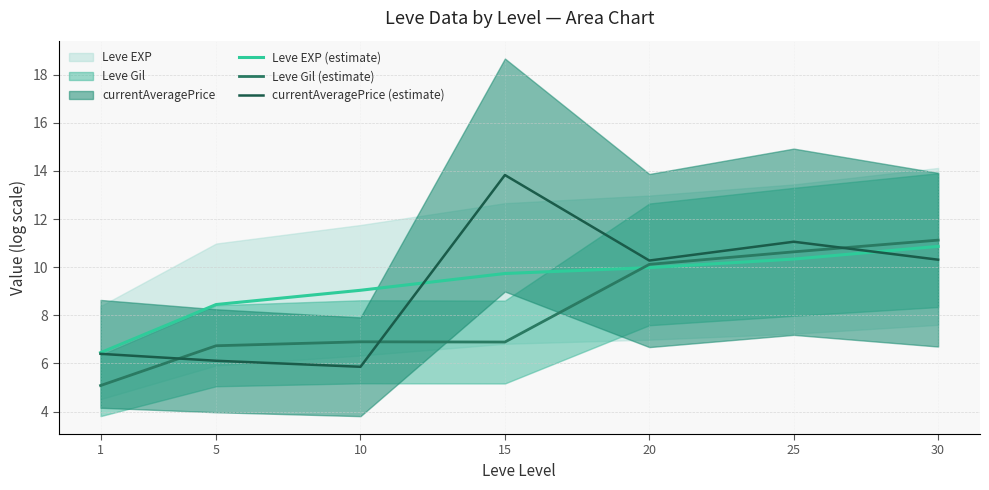

What is the lowest value of the currentAveragePrice (estimate) series?

5.9